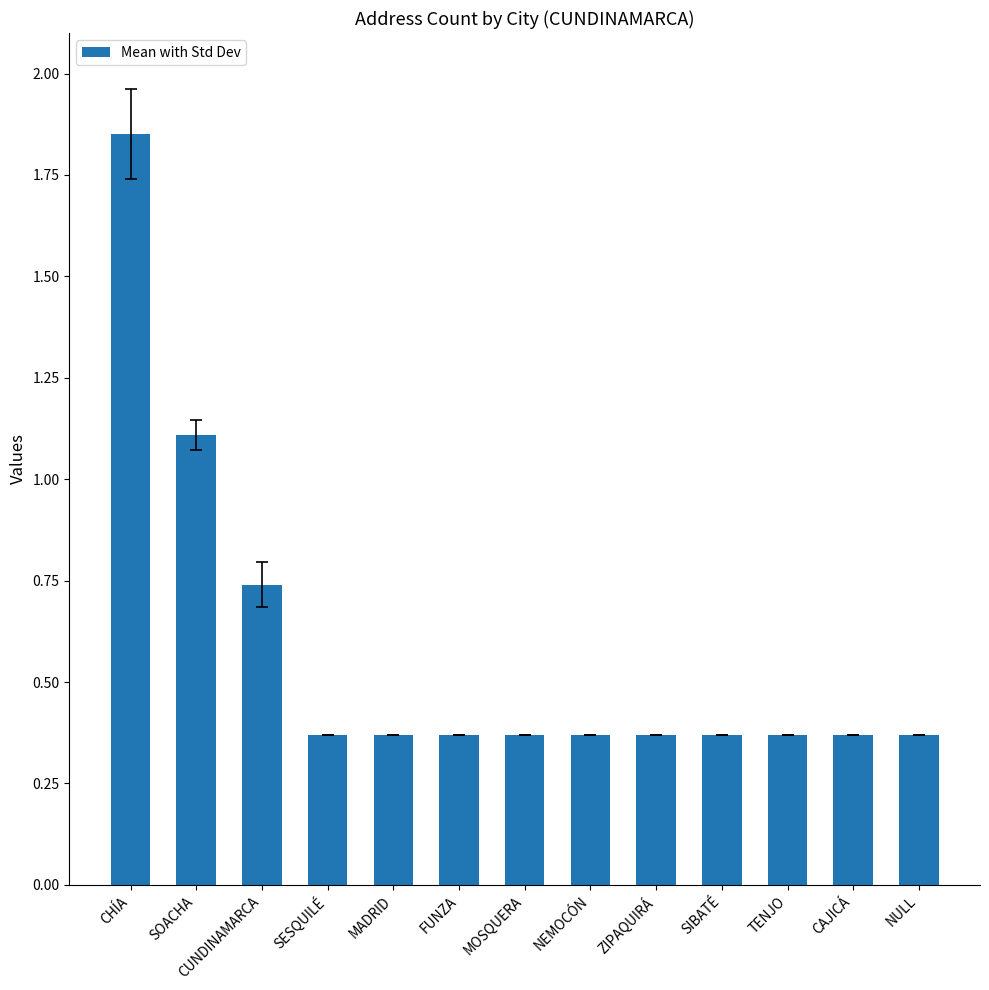

What position from the right is SOACHA?

12